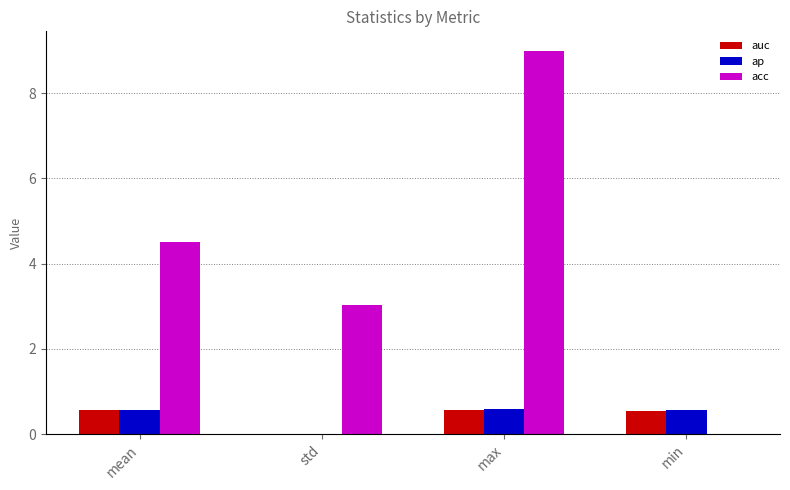

The value of acc at std is 3.0. True or false?

True